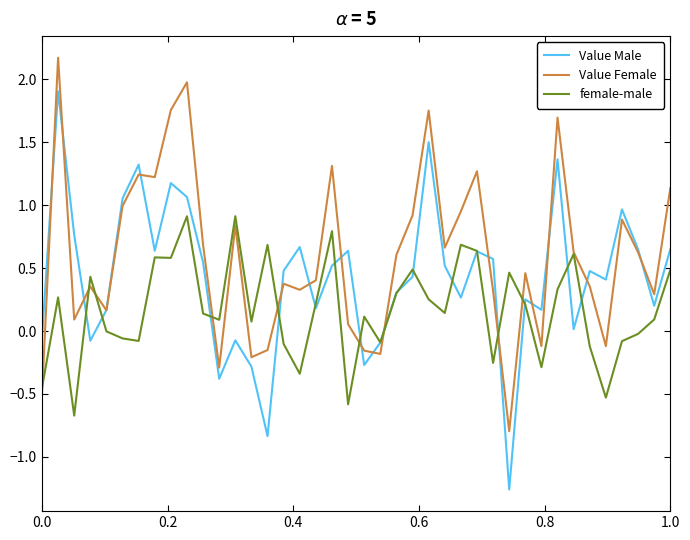

How many values in the Value Female series are below 0?

9